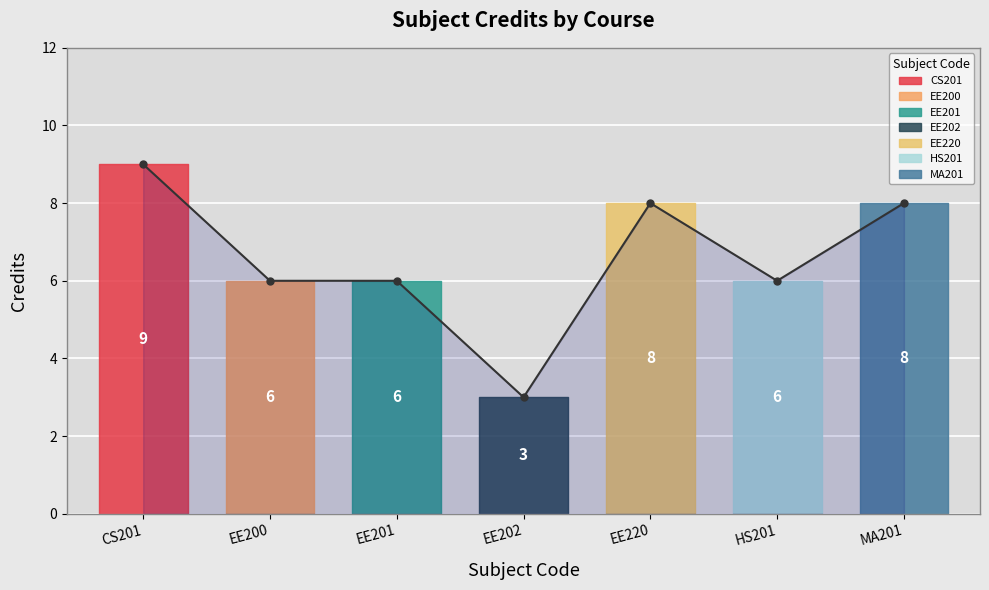

What is the maximum value shown in the chart?

9